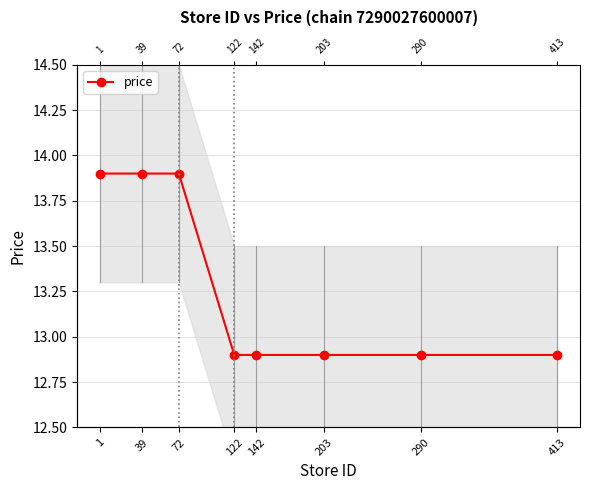

Is it true that the value at 39 is 13.9?

True